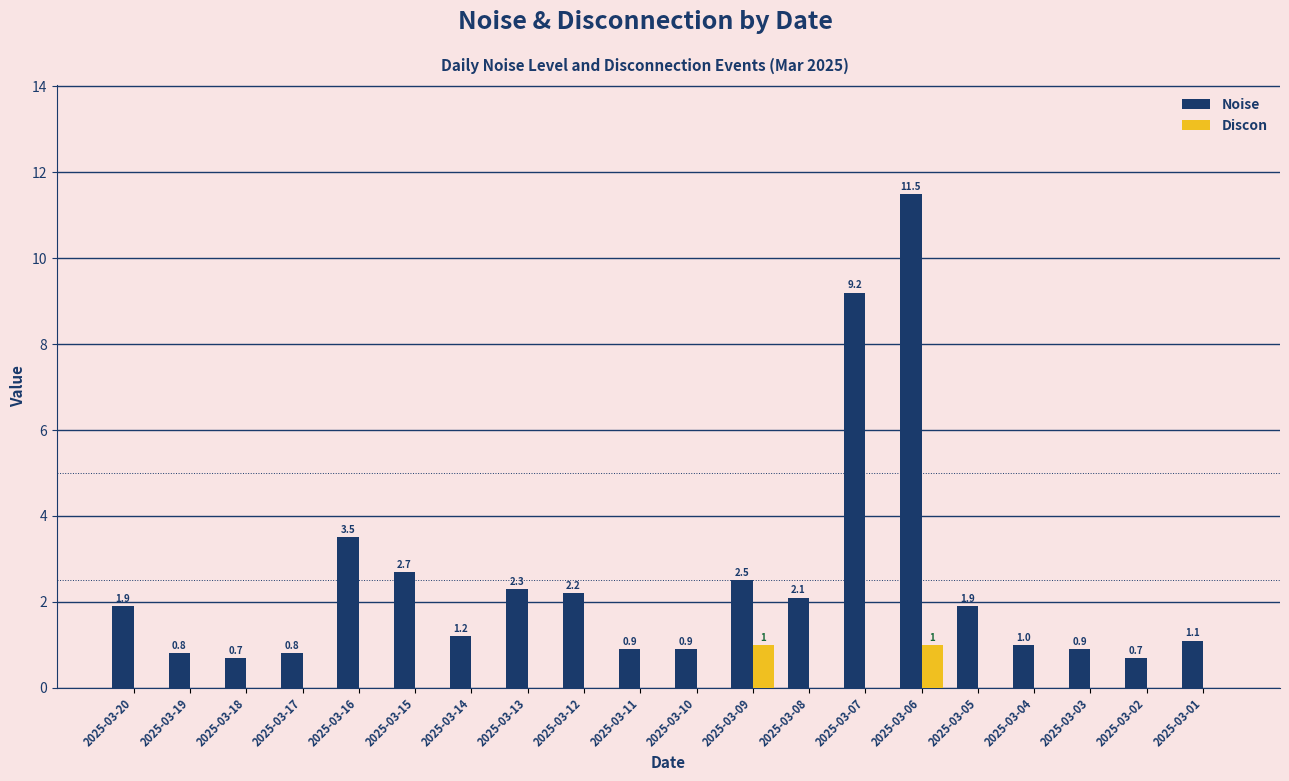

What is the greatest value displayed?

11.5